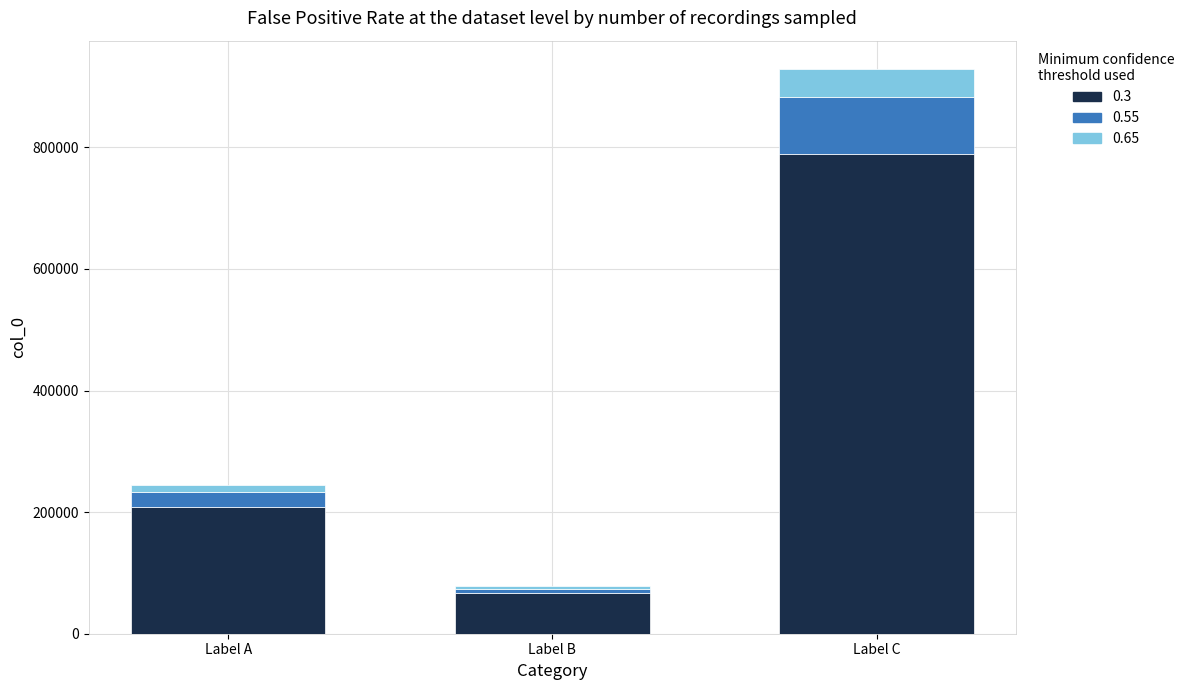

The 0.3 series shows 121287.5 at Label A. True or false?

False